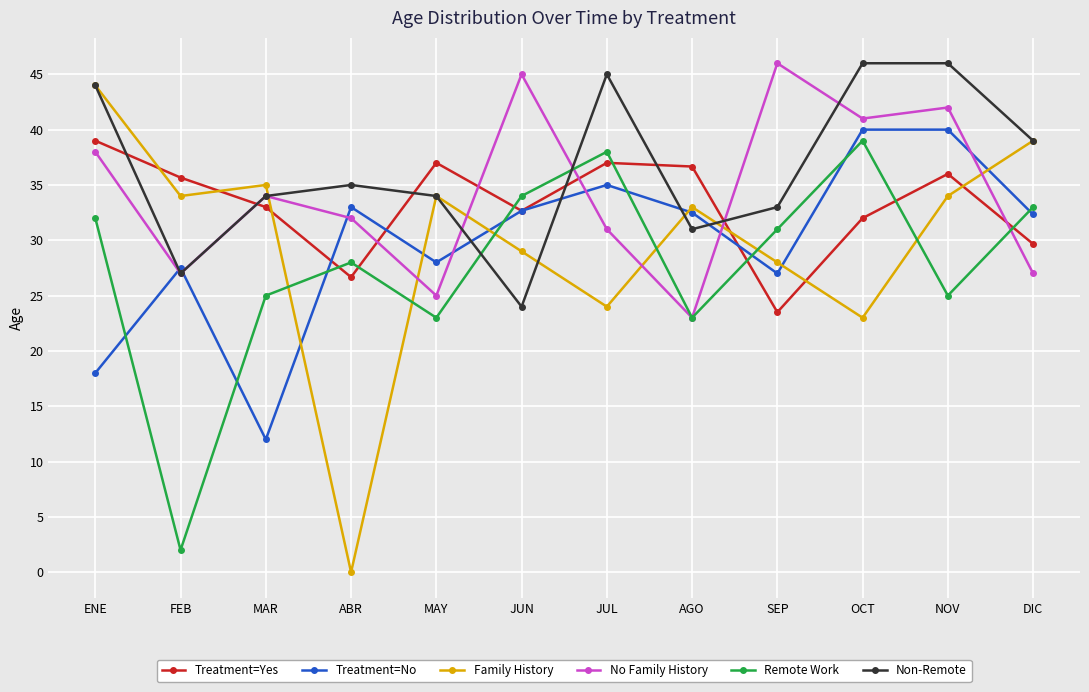

The No Family History series shows 34.0 at MAR. True or false?

True